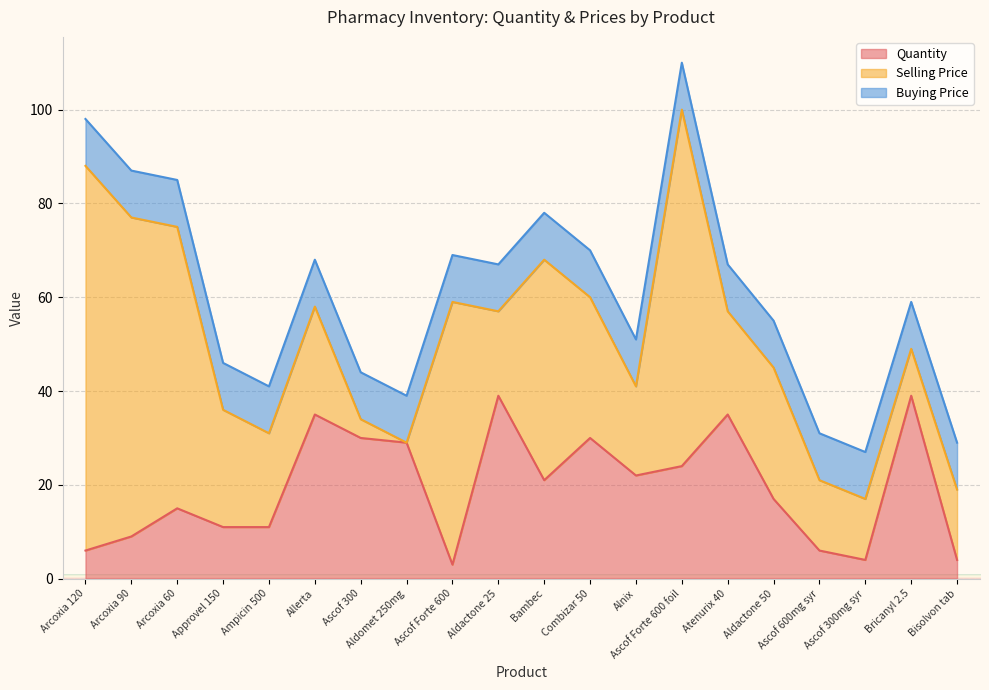

How many lines are shown in the chart?

3